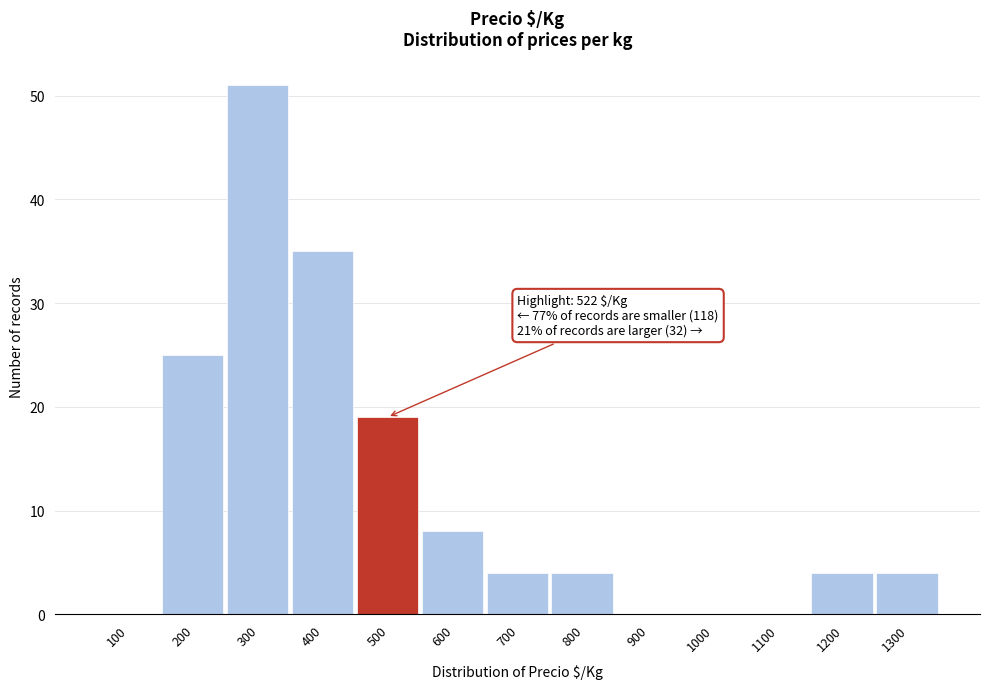

Reading left to right, what are all the values shown in this chart?

100=0	200=25	300=51	400=35	500=19	600=8	700=4	800=4	900=0	1000=0	1100=0	1200=4	1300=4